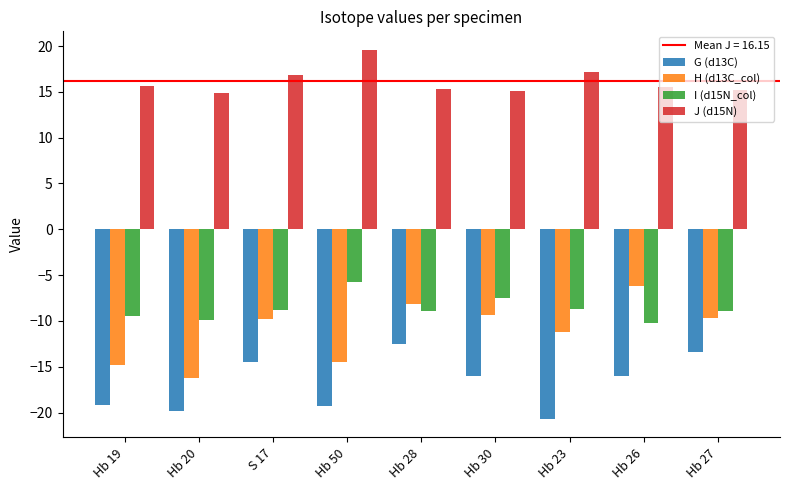

Rank the series by their maximum value, from highest to lowest.

J (d15N), I (d15N_col), H (d13C_col), G (d13C)